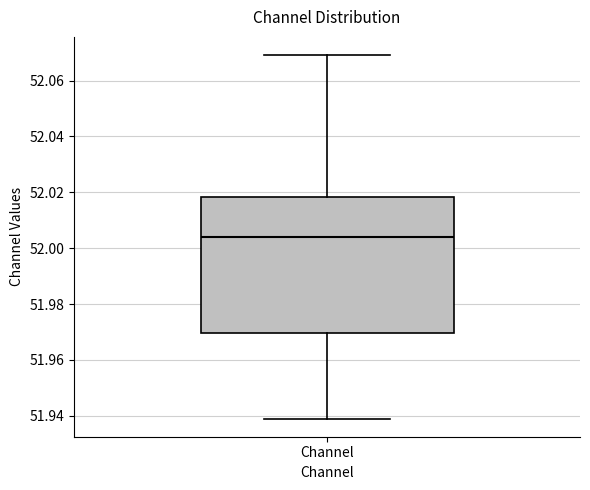

Read this box plot against the y-axis: the position of the median line, the range covered by the box, and the ends of both whiskers. The values are not printed on the chart, so give them approximately, as read against the axis.

median 52.004, box 51.970 to 52.018, whiskers 51.940 to 52.070